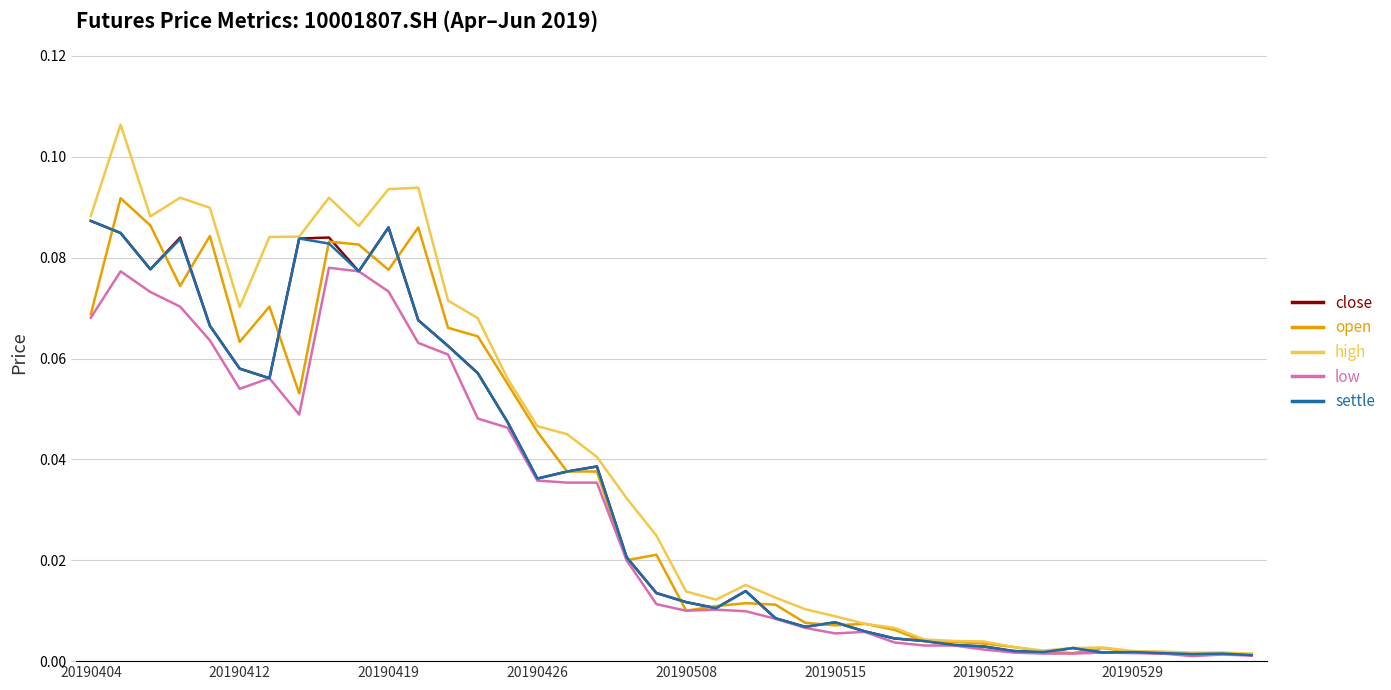

Which series has the largest total across all categories?

high